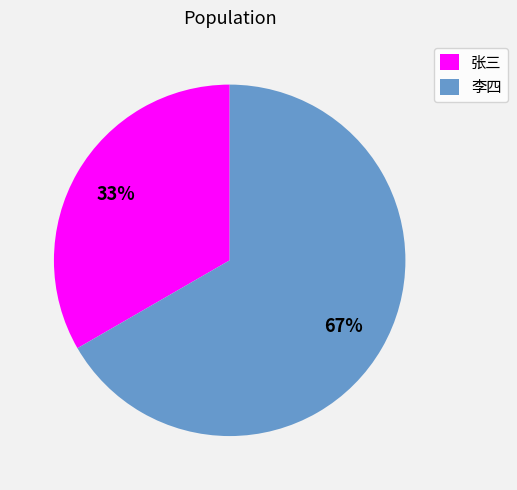

What percentage is the 李四 slice, to the nearest percent?

67%